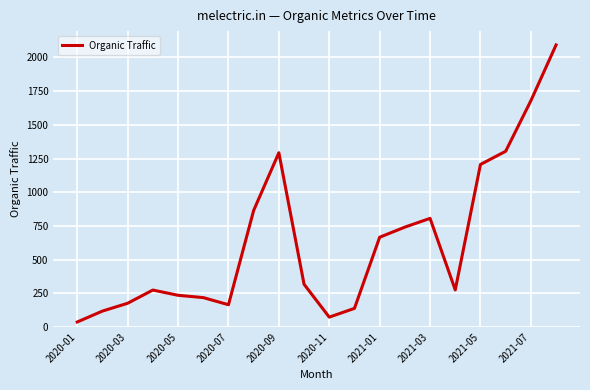

How many values are below 317?

10